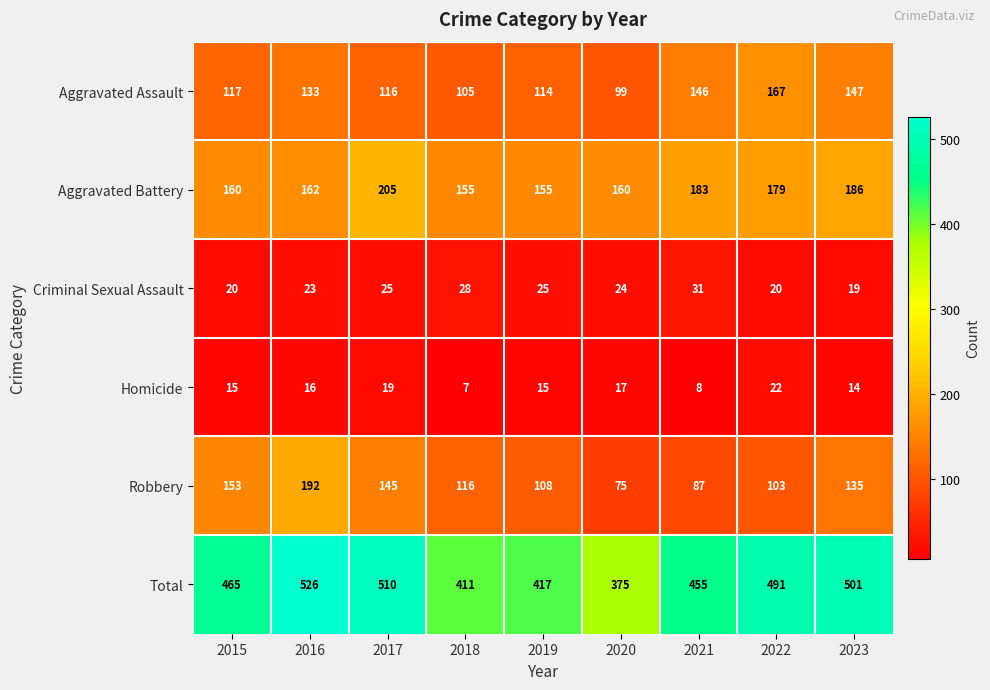

What value does the Homicide series have at 2018, to the nearest 10?

10